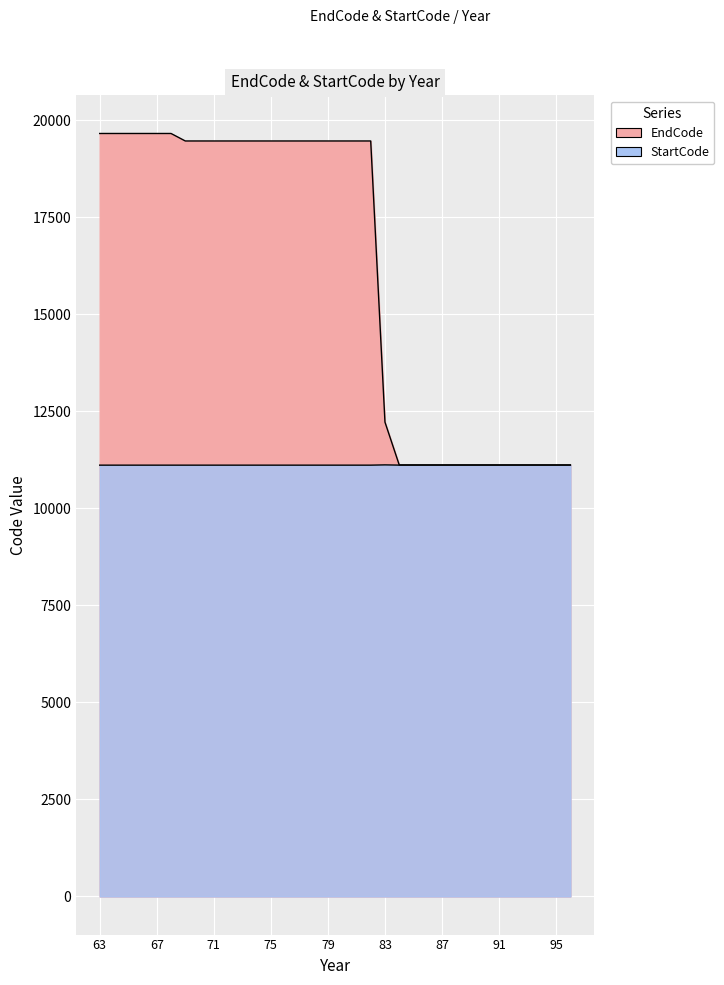

True or false: StartCode and EndCode cross at least once.

False